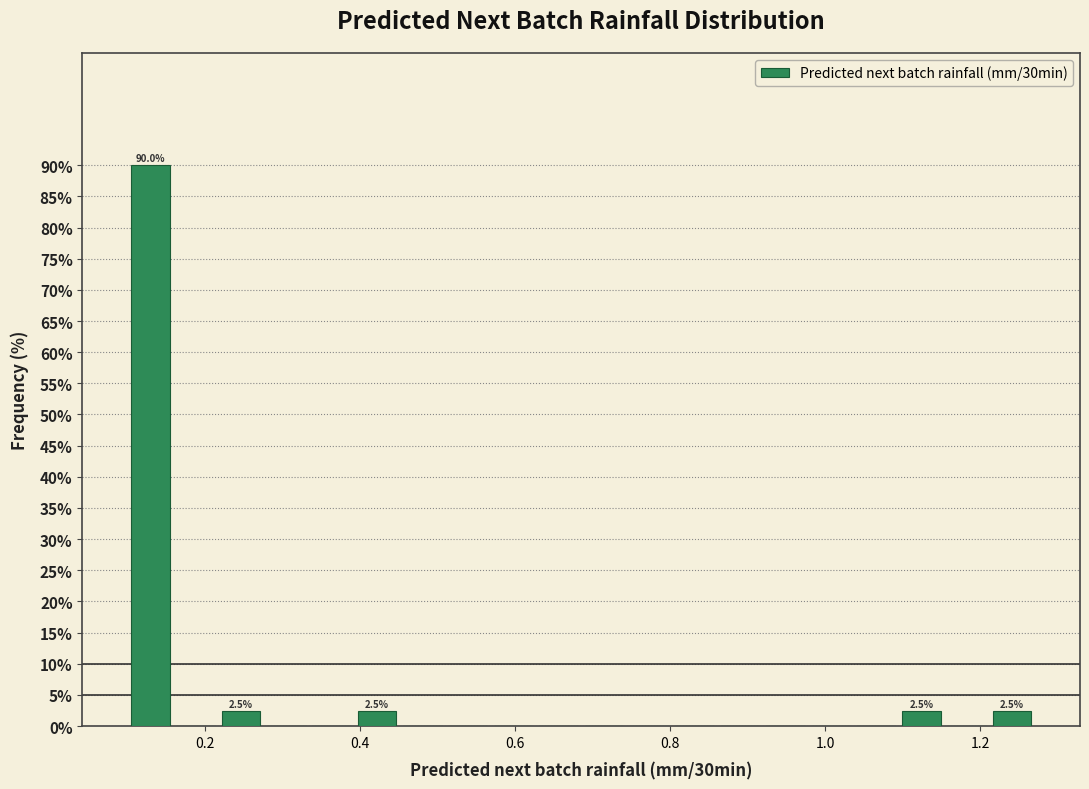

Around what value on the x-axis is the tallest bar? Give the approximate position of its centre, as read against the axis.

0.12